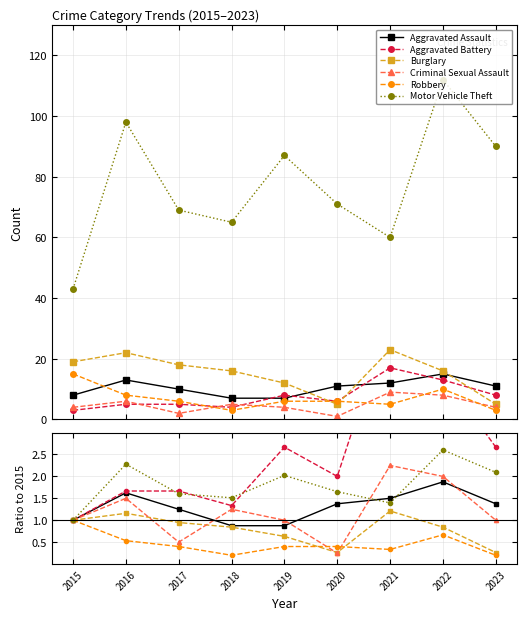

At which label does Criminal Sexual Assault reach its peak?

2021